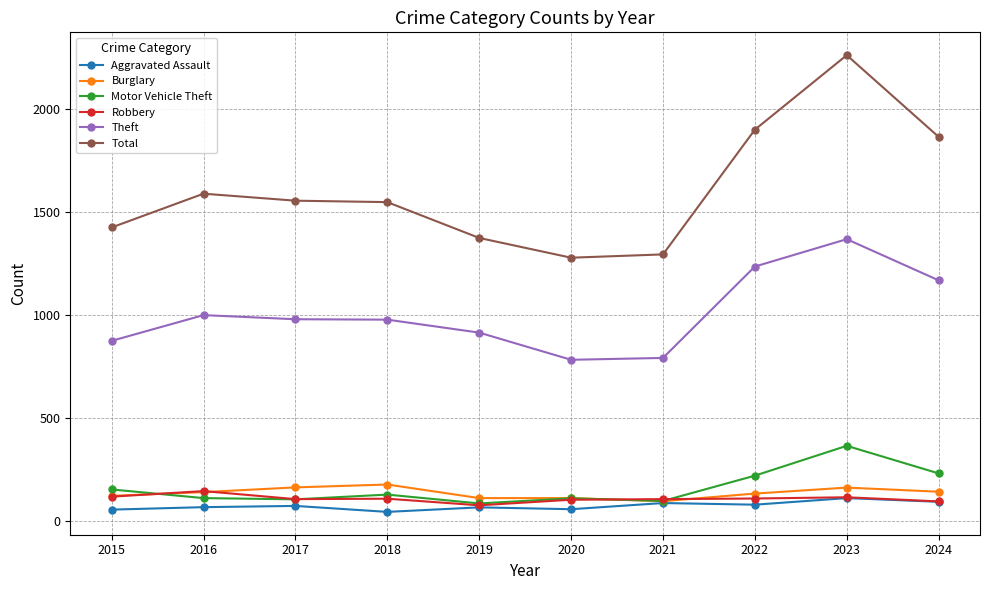

Which series has the largest total across all categories?

Total